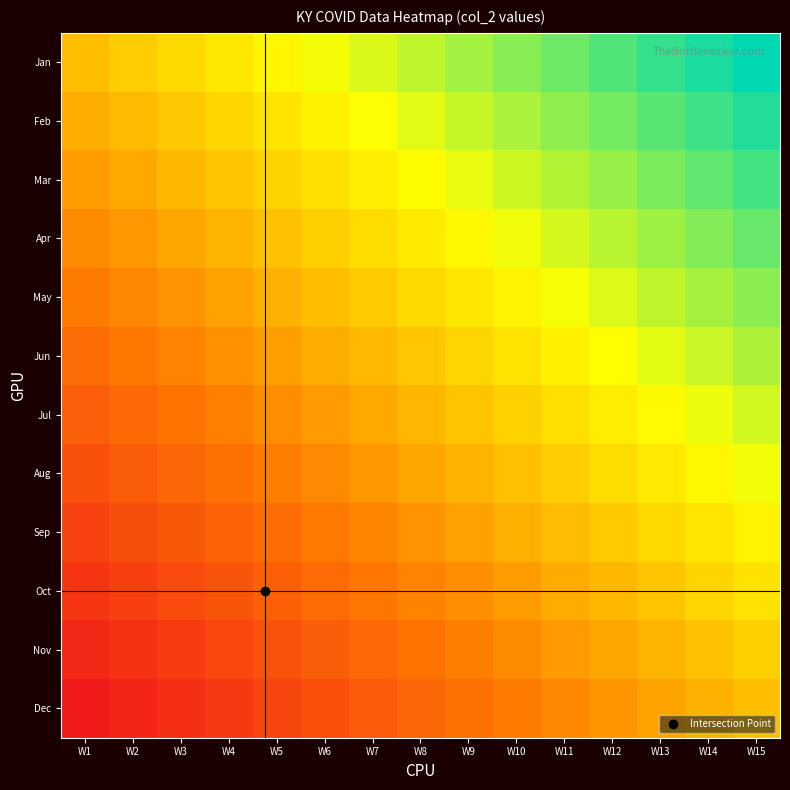

Which has a higher value, W13 or W8?

W13